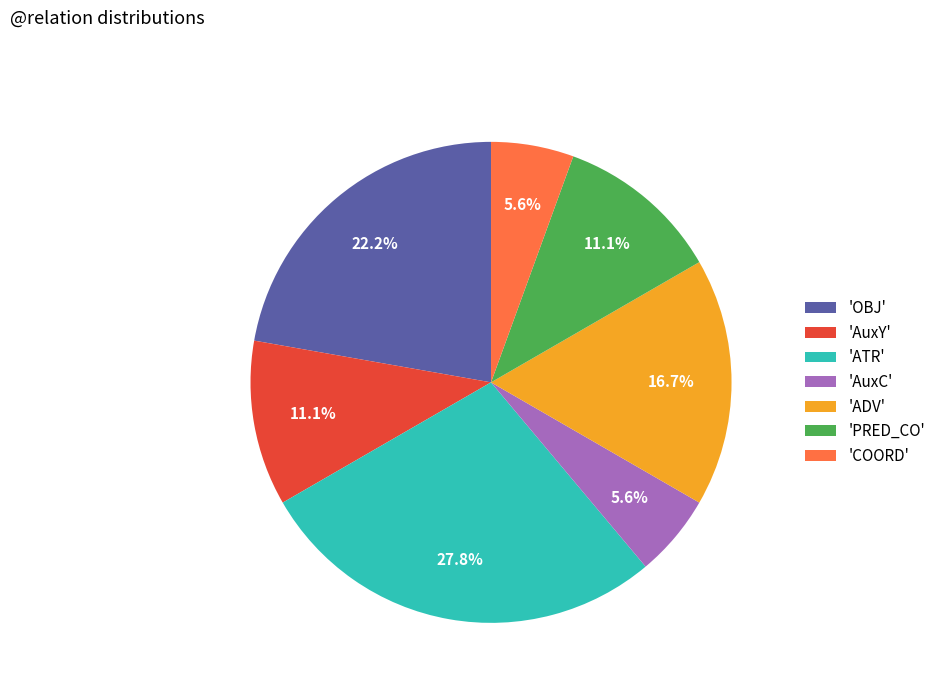

What is the ratio of the value at 'PRED_CO' to the value at 'COORD'?

2.0